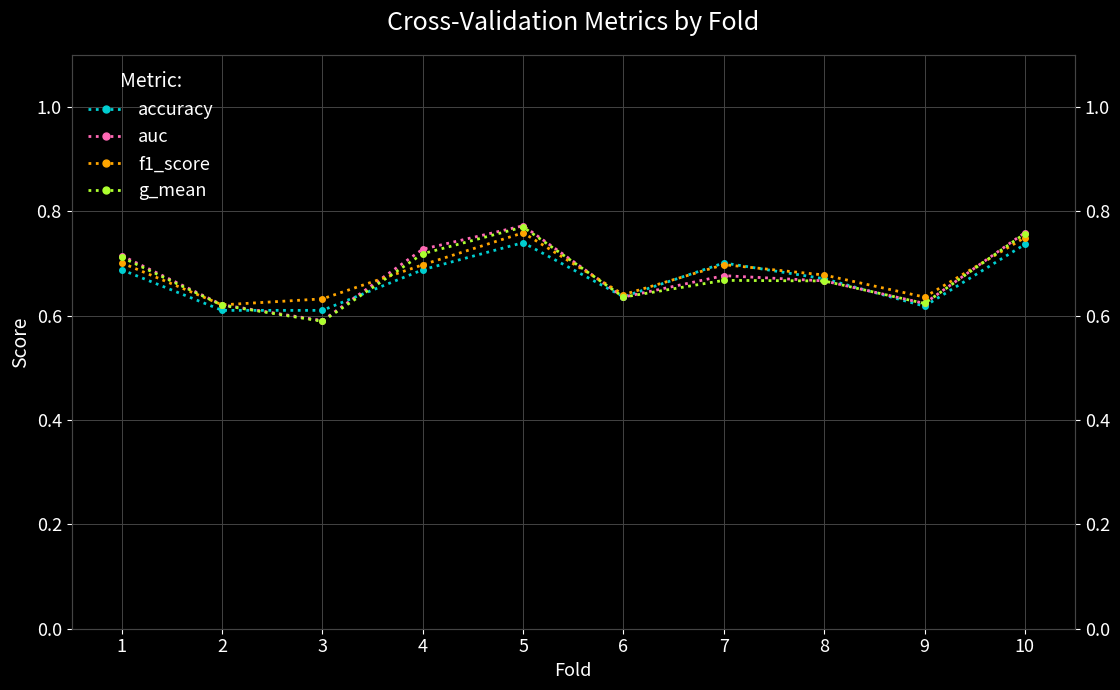

What is the difference between the accuracy values at 2 and 5?

0.1